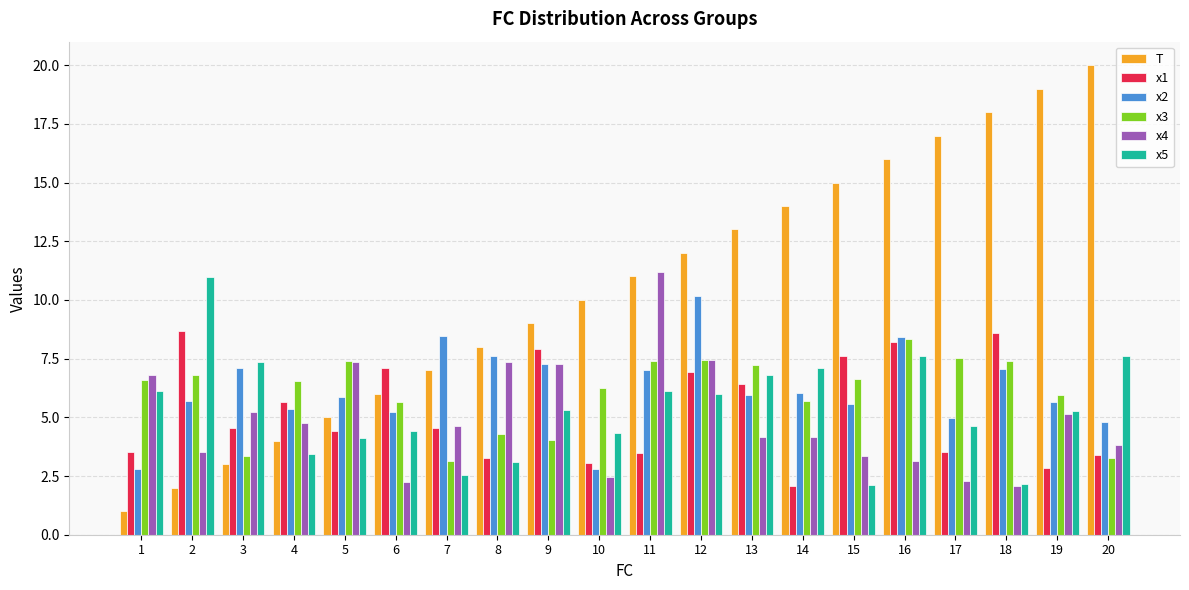

The x2 series shows 4.9 at 1. True or false?

False